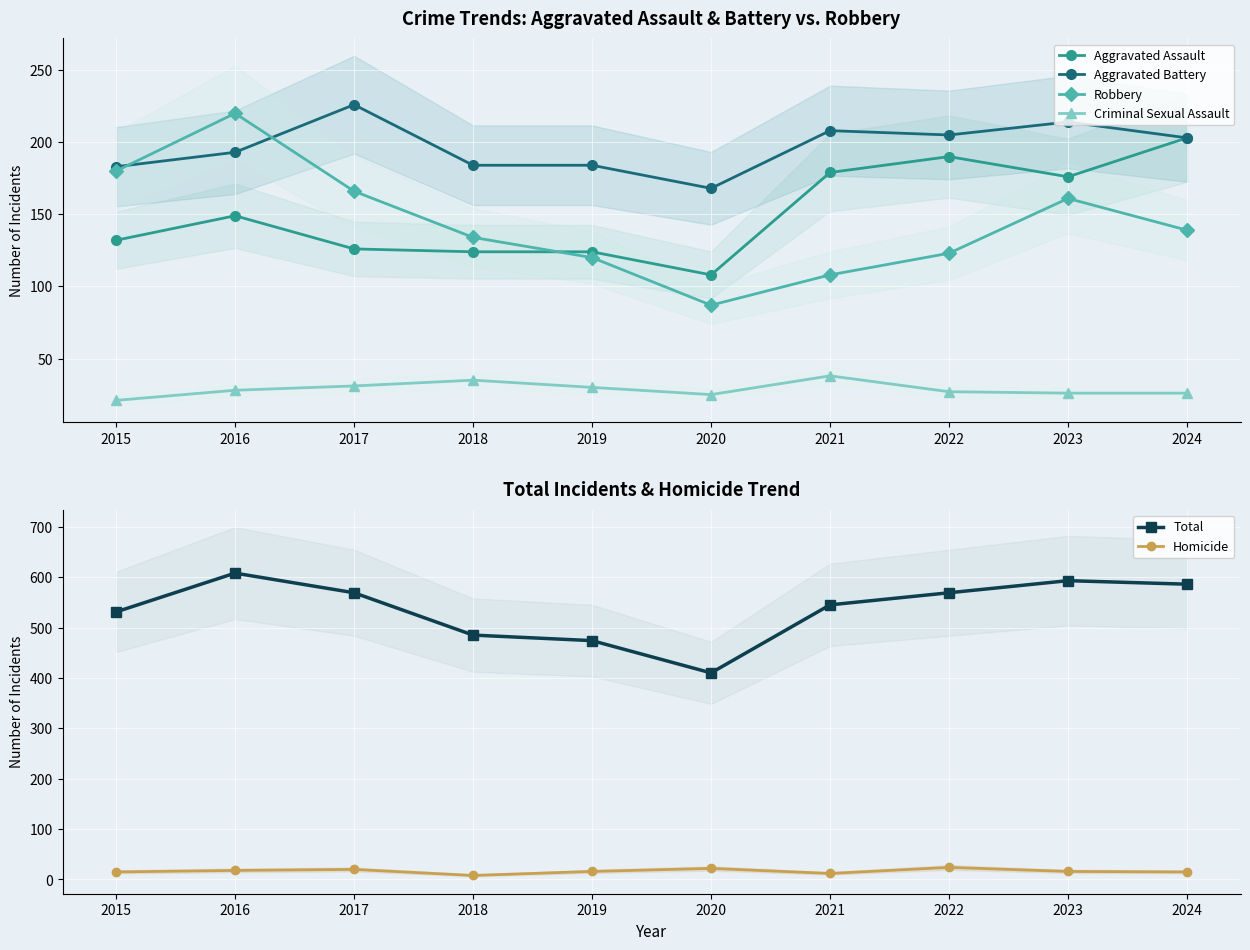

Which has a higher value, 2017 or 2021?

2021